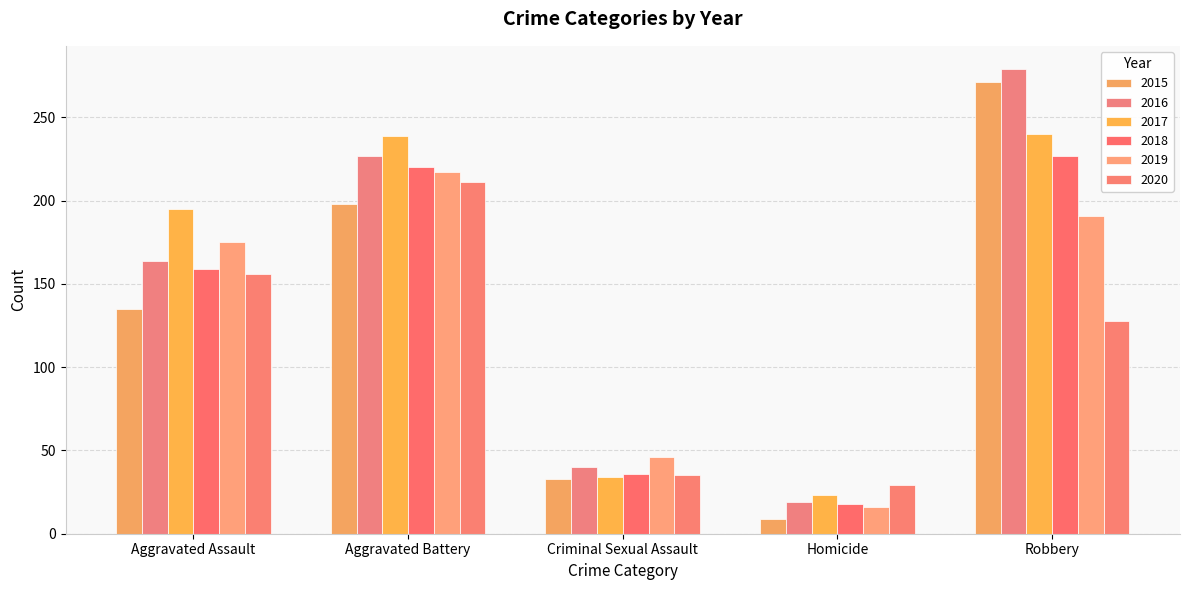

What is the spread (max minus min) of values at Homicide?

20